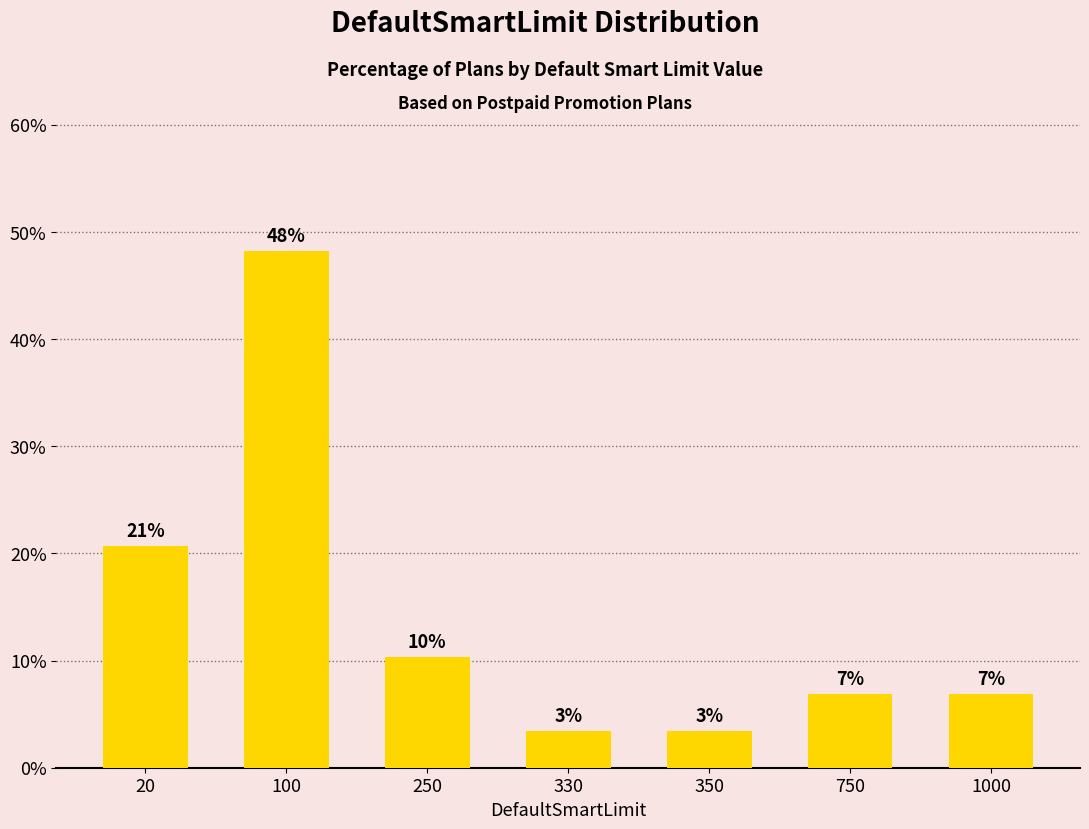

Does the chart contain any negative values?

No